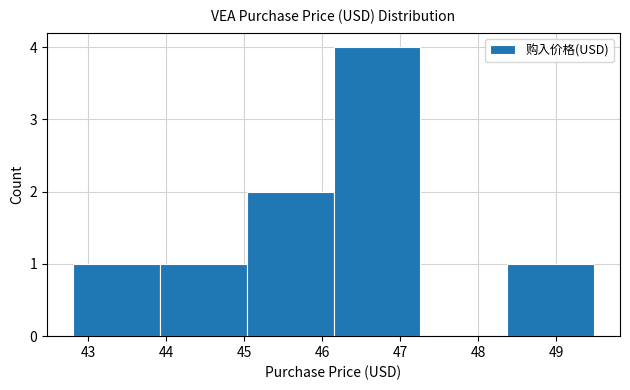

Reading left to right, transcribe this chart: for each bar, give the range it covers on the x-axis and its height. Neither the bar edges nor the heights are printed on the chart, so give them approximately, as read against the axes.

42.8 to 43.9: 1
43.9 to 45.0: 1
45.0 to 46.1: 2
46.1 to 47.3: 4
47.3 to 48.4: 0
48.4 to 49.5: 1